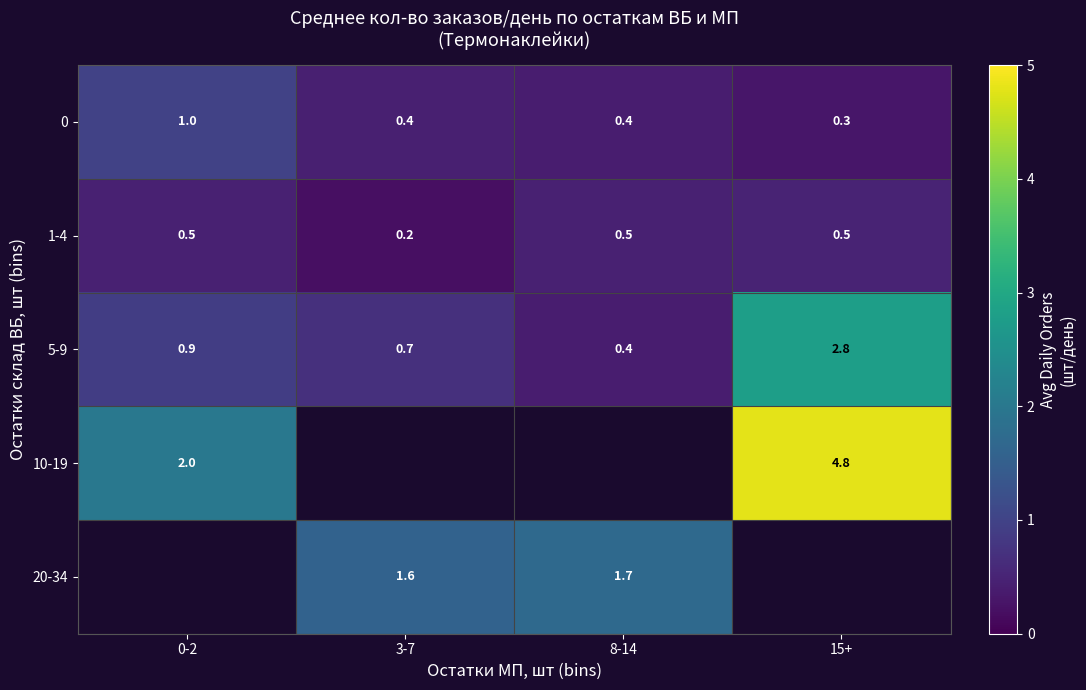

Is the value of 0 at 3-7 greater than the value of 5-9 at 3-7?

No